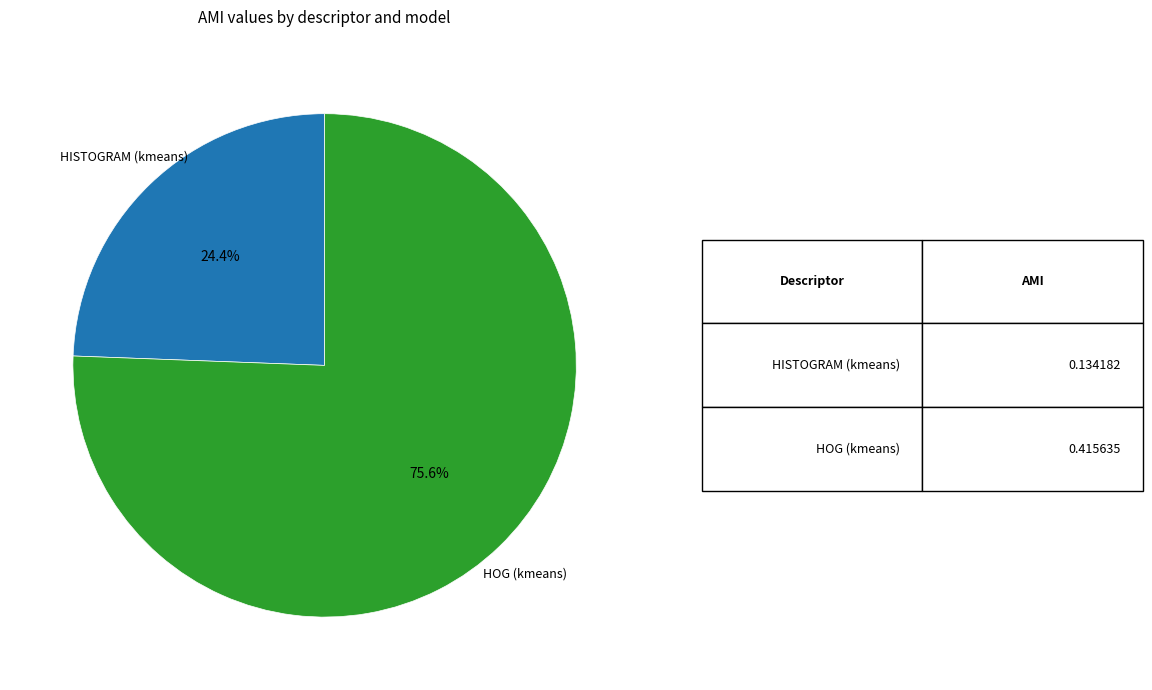

Is there any slice that represents more than half of the pie?

Yes